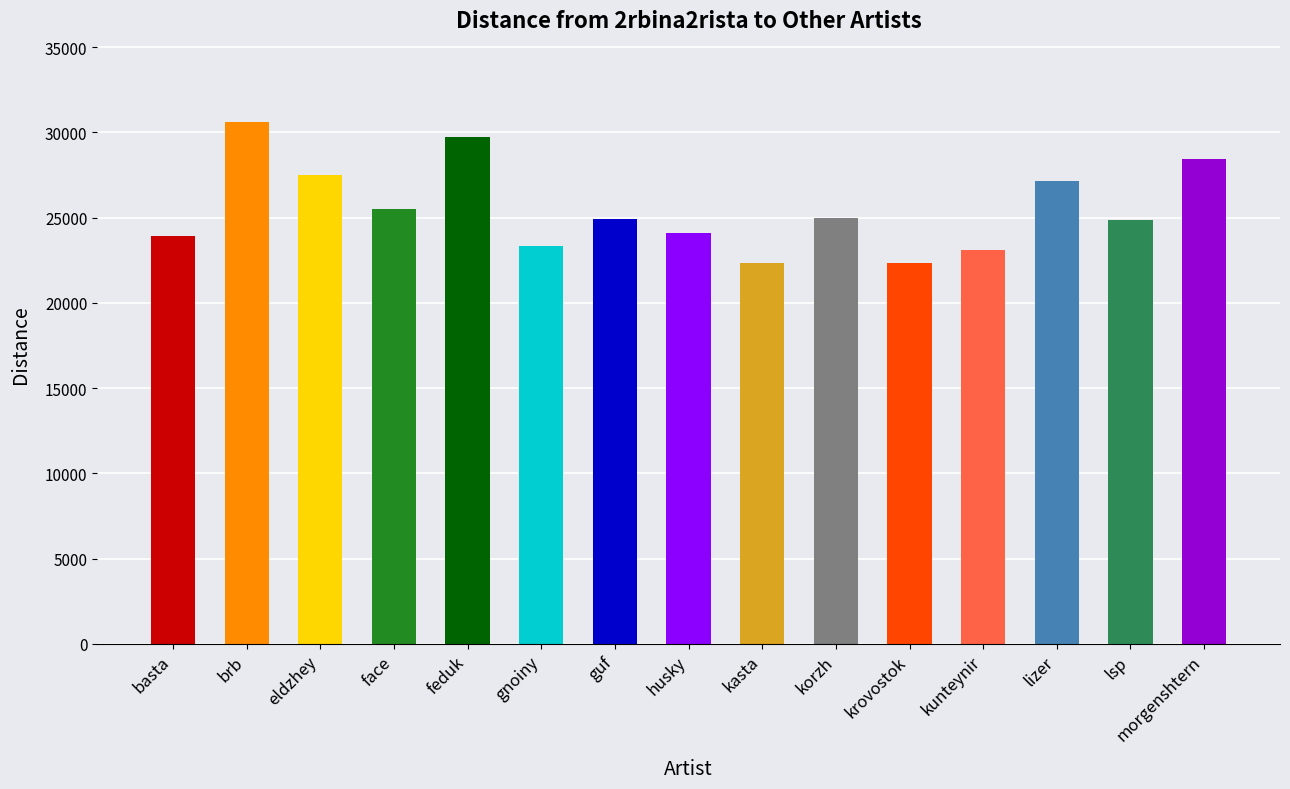

What is the approximate value at face?

25530.4